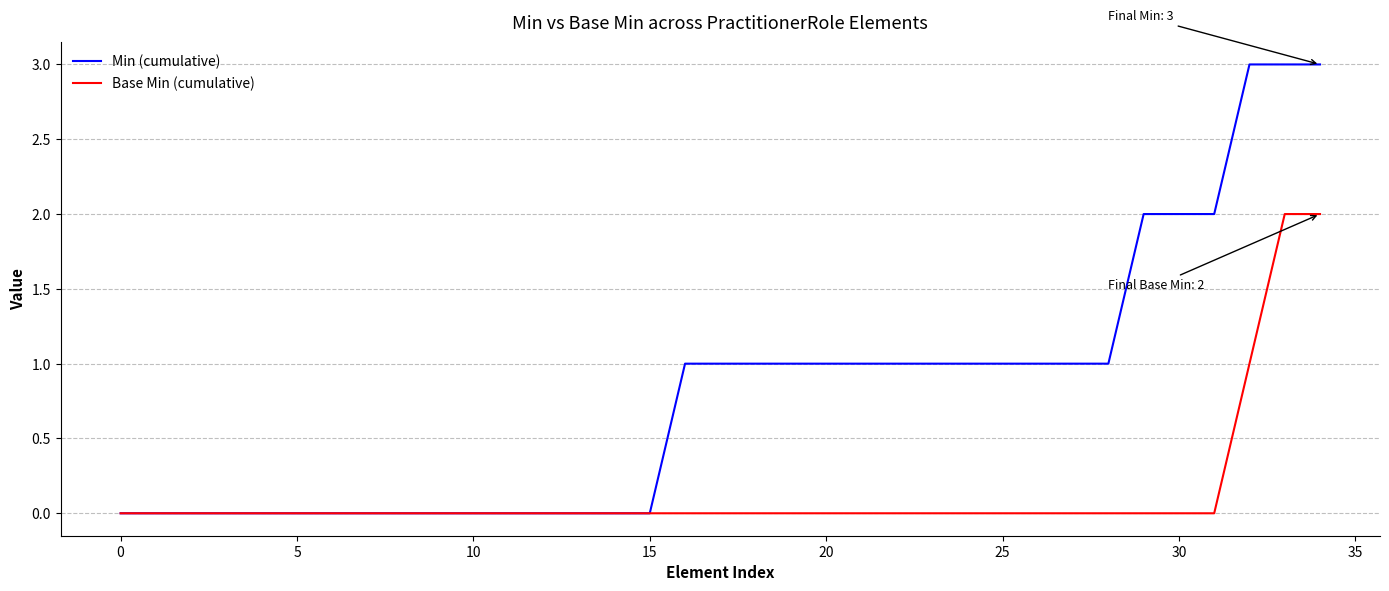

Which series has the widest spread of values?

Min (cumulative)